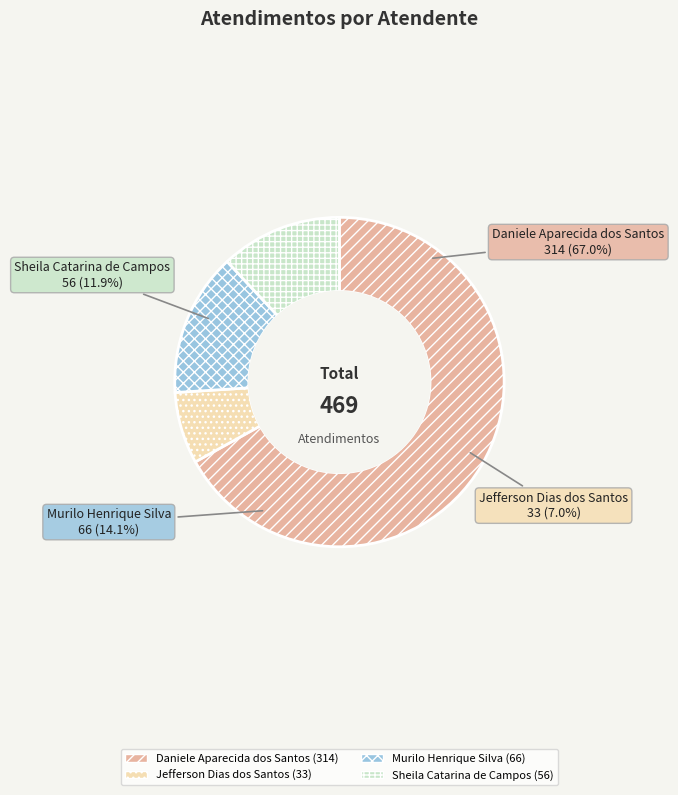

The Murilo Henrique Silva slice represents 14% of the pie. True or false?

True